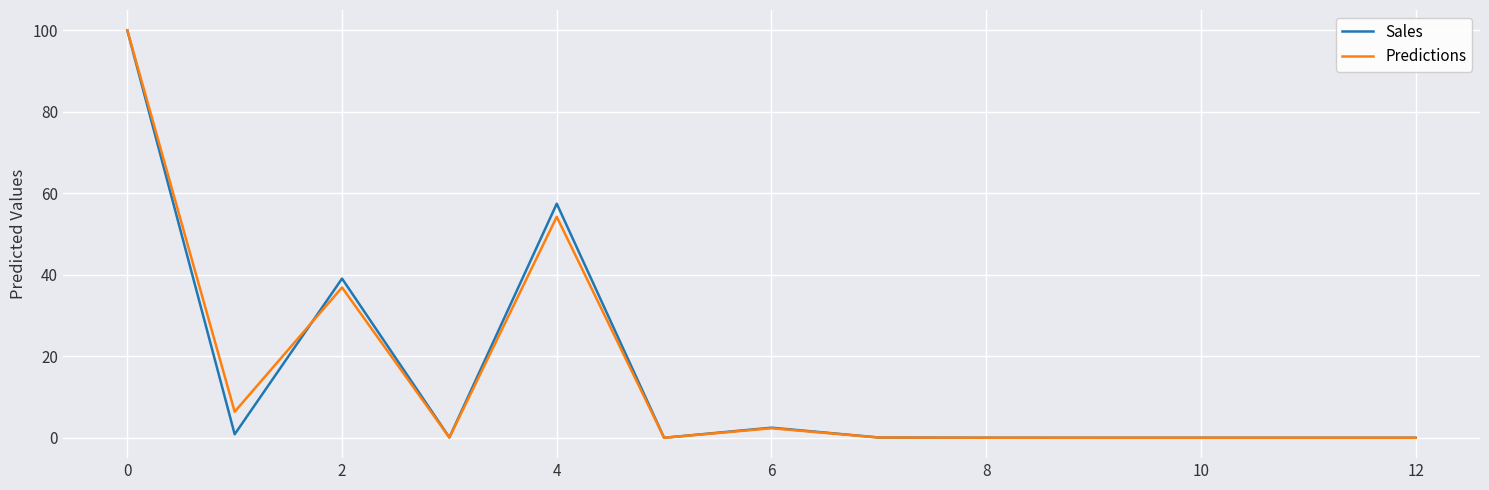

What is the highest value of the Sales series?

100.0